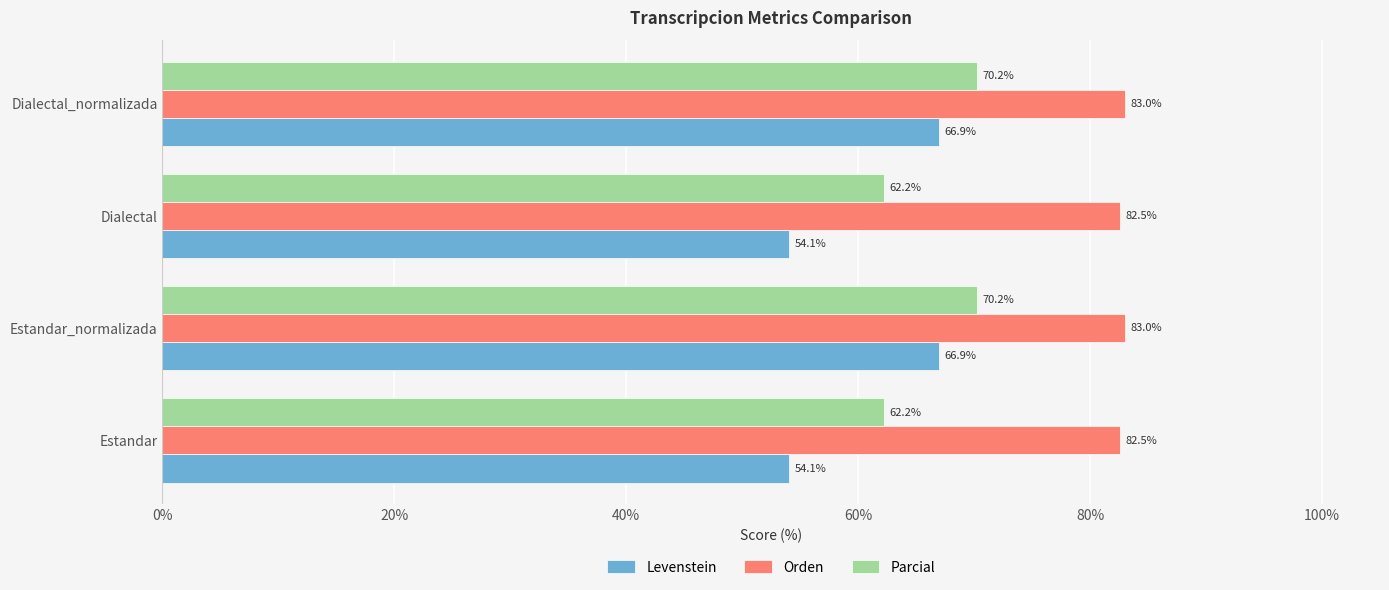

Which series has the largest total across all categories?

Orden